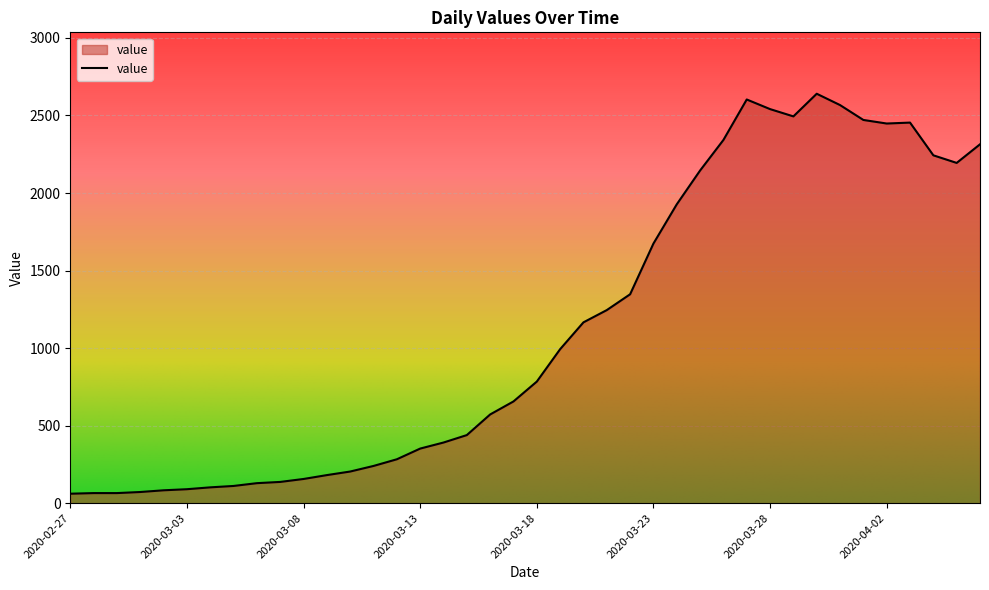

What is the difference between the maximum and minimum values?

2579